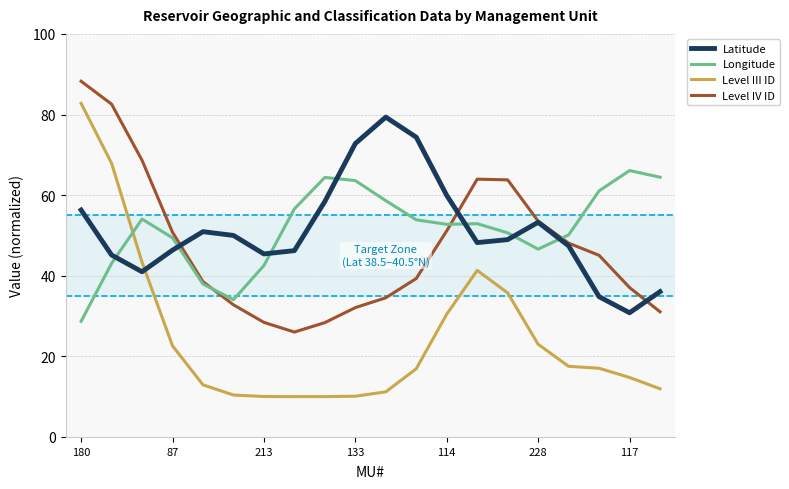

Which series has the largest range (max minus min)?

Level III ID